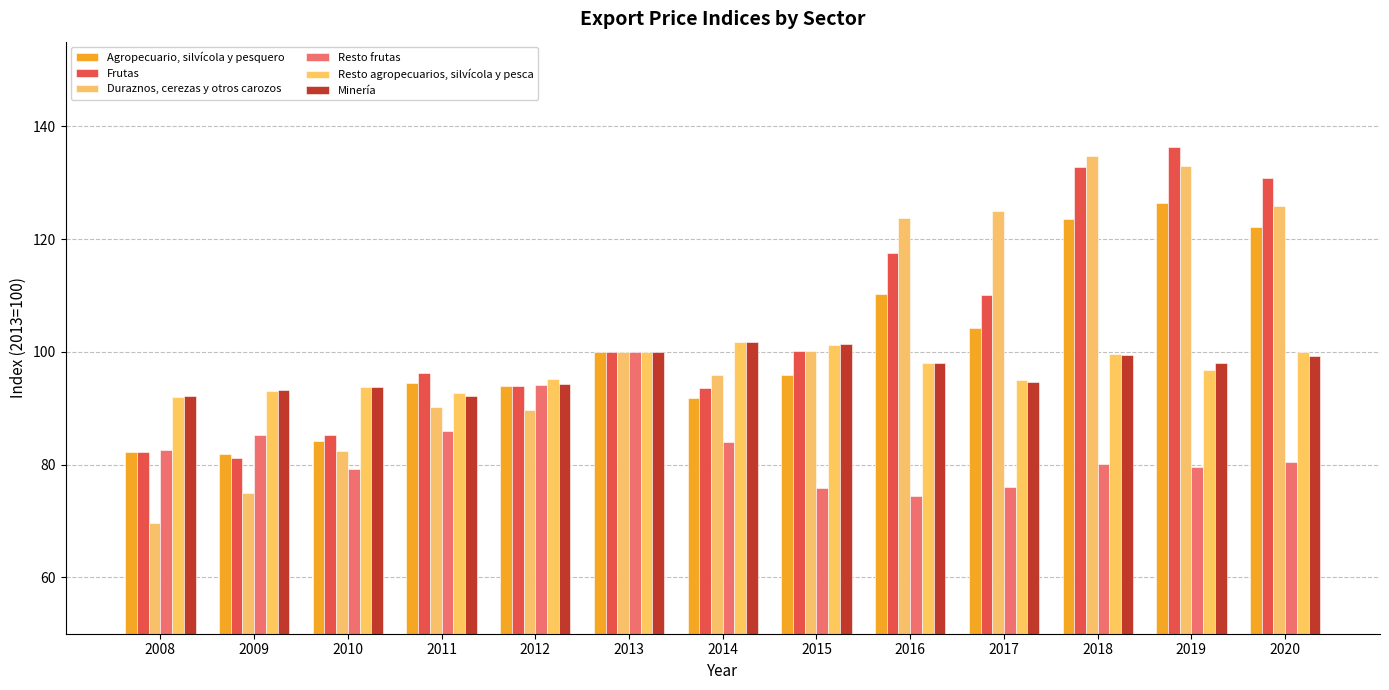

How many distinct data groups are displayed?

6